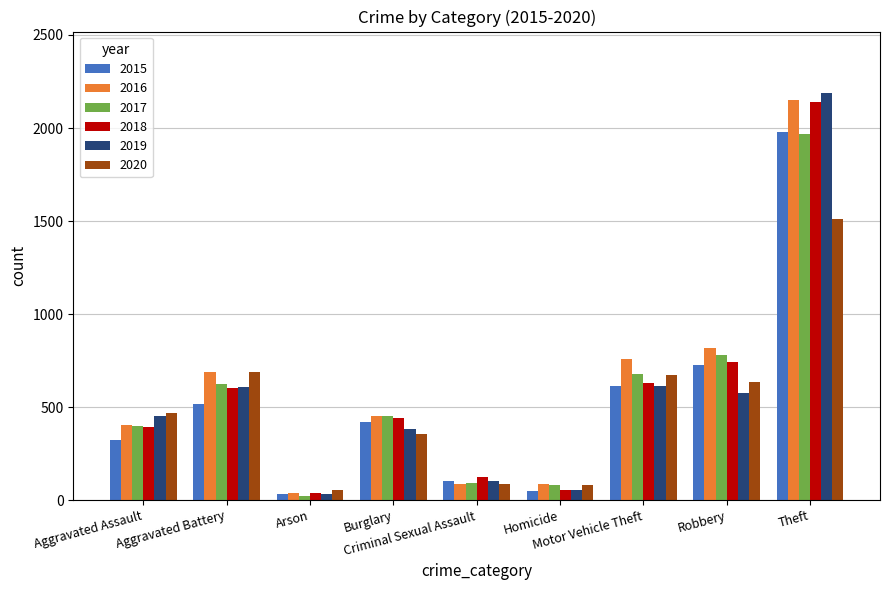

Which series has the widest spread of values?

2019